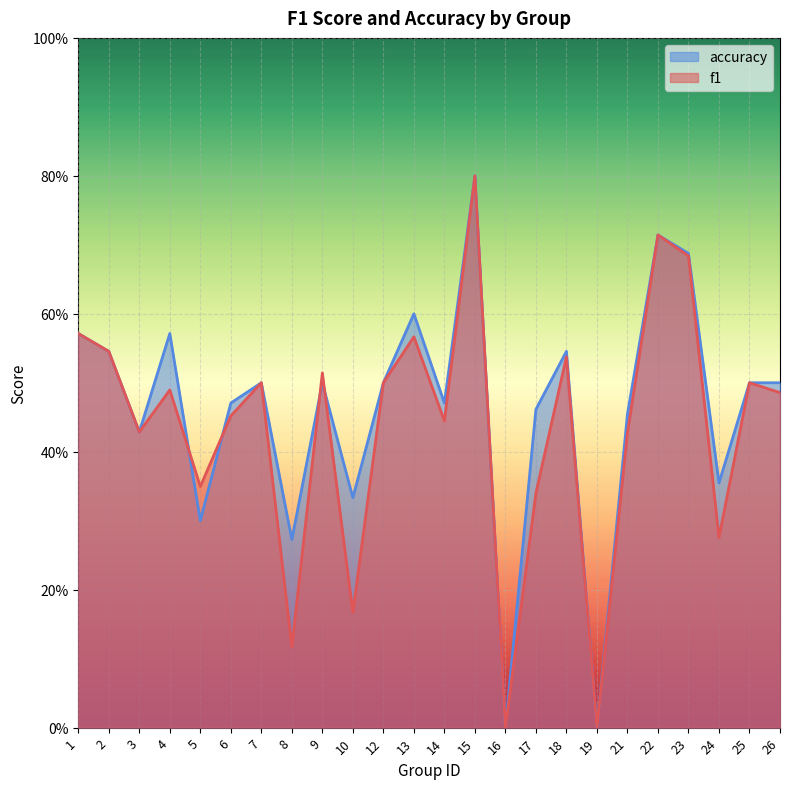

Reading left to right, transcribe all the data shown in this chart.

f1: 1=0.6	2=0.5	3=0.4	4=0.5	5=0.3	6=0.5	7=0.5	8=0.1	9=0.5	10=0.2	12=0.5	13=0.6	14=0.4	15=0.8	16=0.0	17=0.3	18=0.5	19=0.0	21=0.4	22=0.7	23=0.7	24=0.3	25=0.5	26=0.5
accuracy: 1=0.6	2=0.5	3=0.4	4=0.6	5=0.3	6=0.5	7=0.5	8=0.3	9=0.5	10=0.3	12=0.5	13=0.6	14=0.5	15=0.8	16=0.0	17=0.5	18=0.5	19=0.0	21=0.5	22=0.7	23=0.7	24=0.4	25=0.5	26=0.5